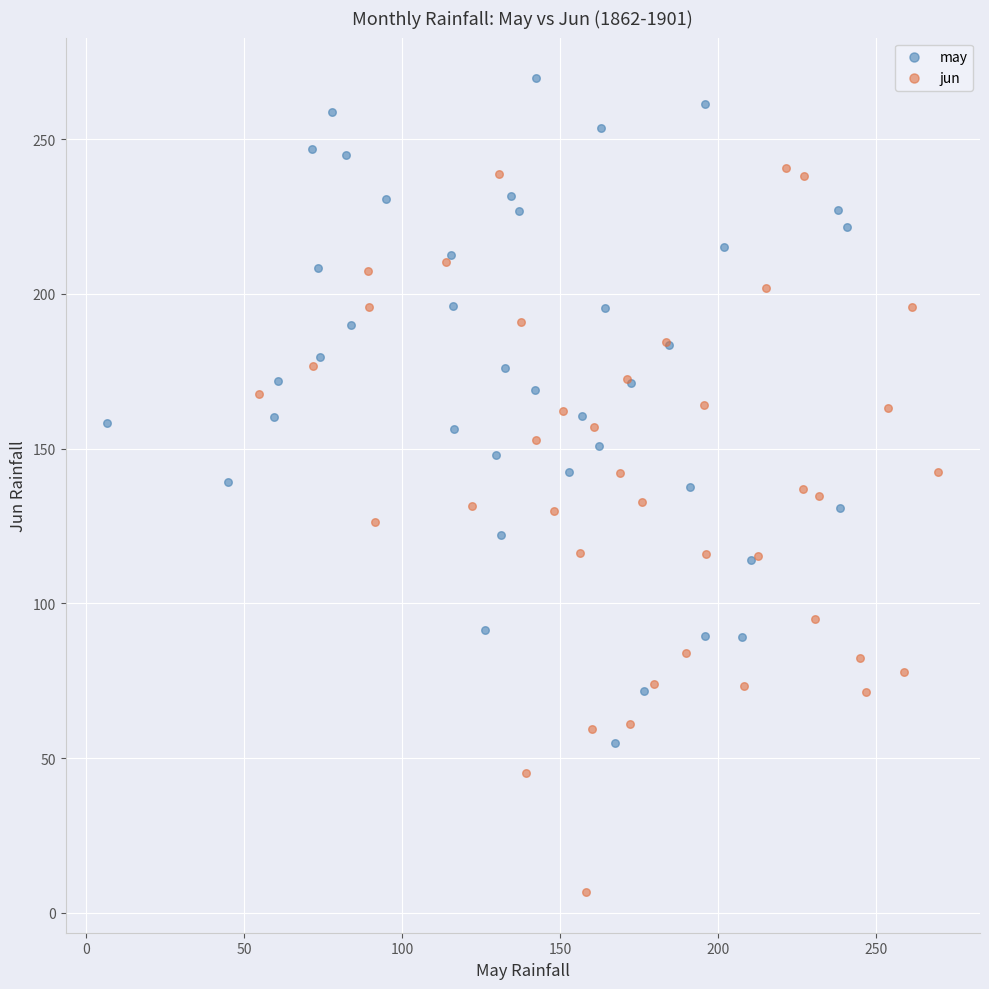

Which series reaches the maximum Y coordinate?

may